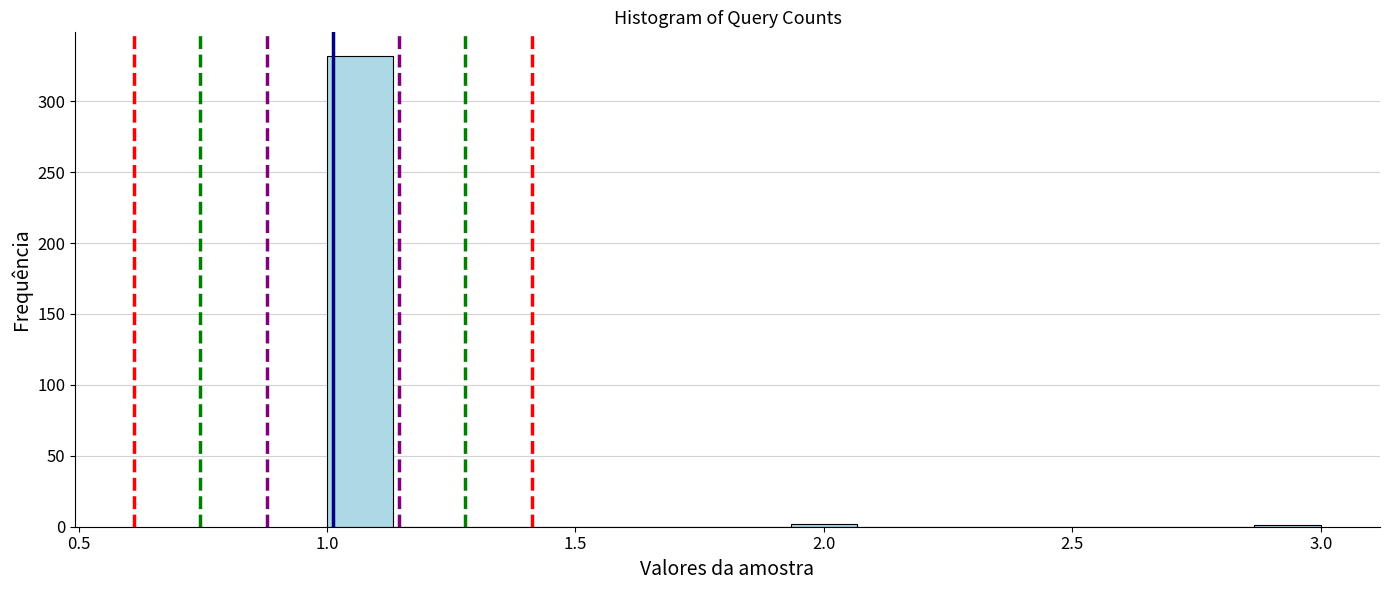

Read against the x-axis, roughly where is the centre of the tallest bar?

1.05